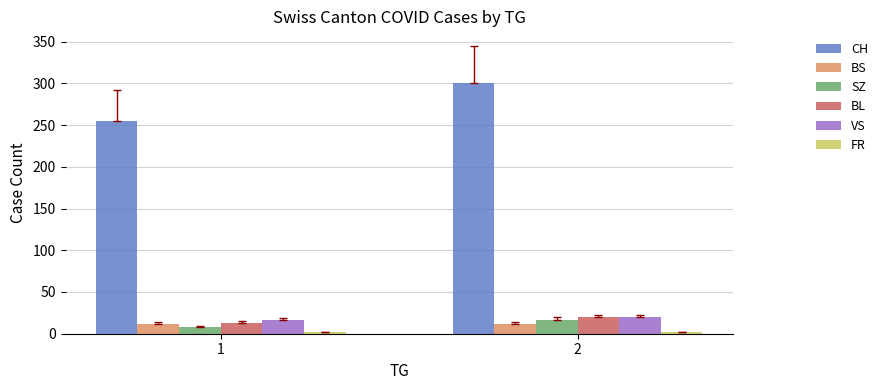

What is the lowest value of the VS series?

16.4